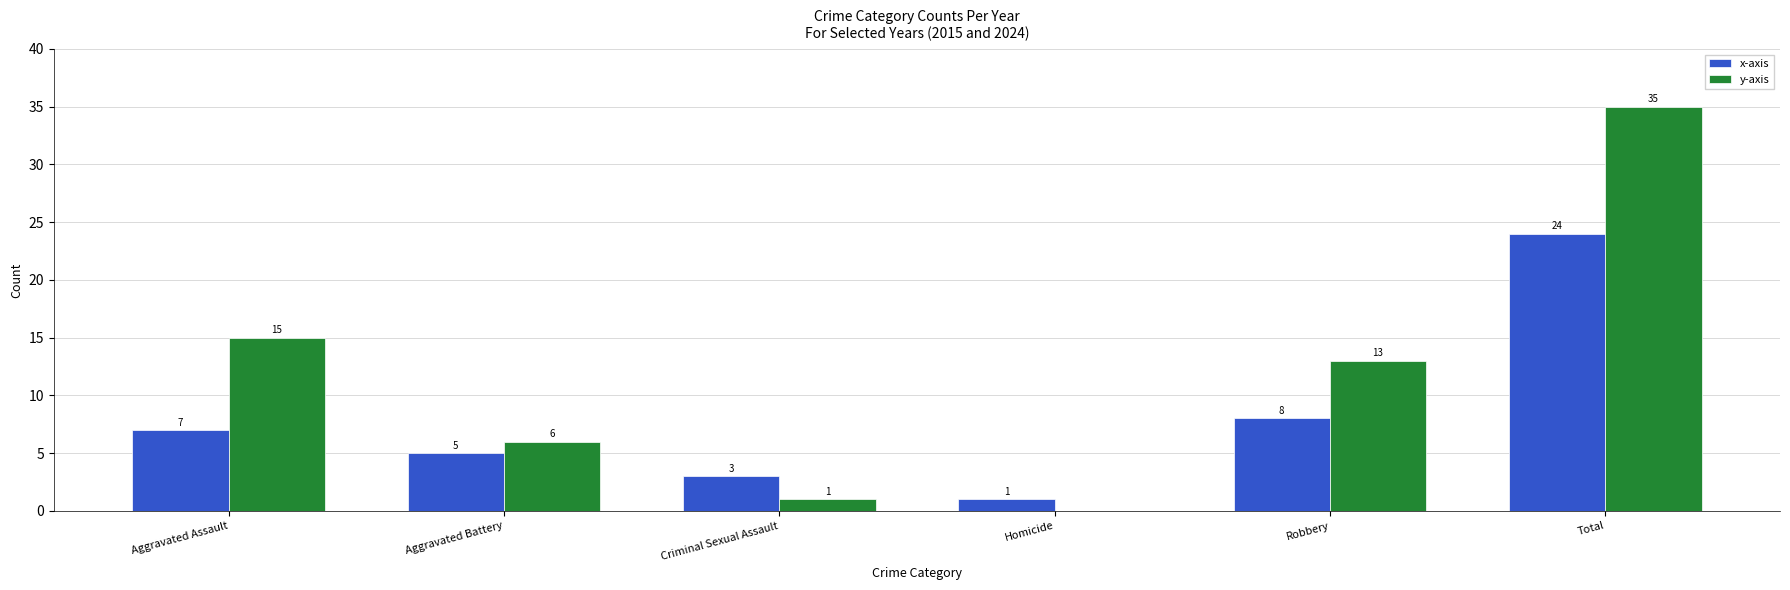

The y-axis series shows 0 at Homicide. True or false?

True